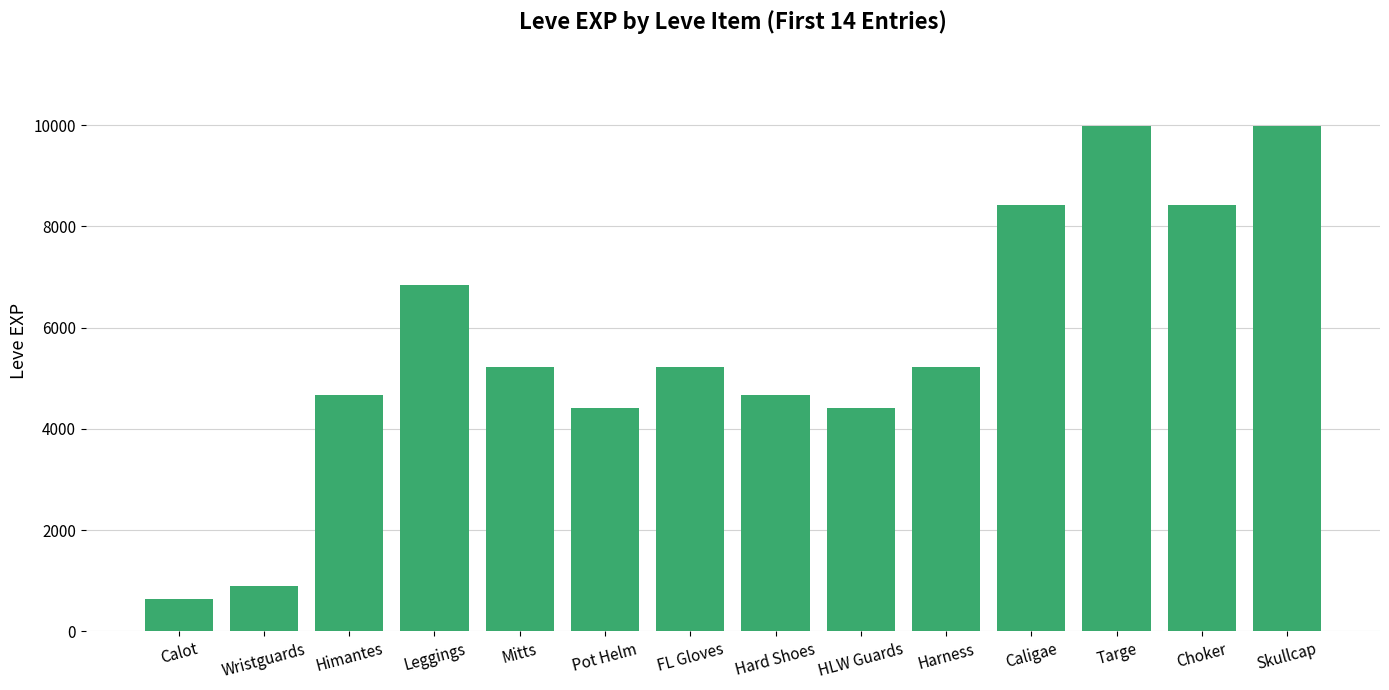

Read the value at Calot, to the nearest 10.

630